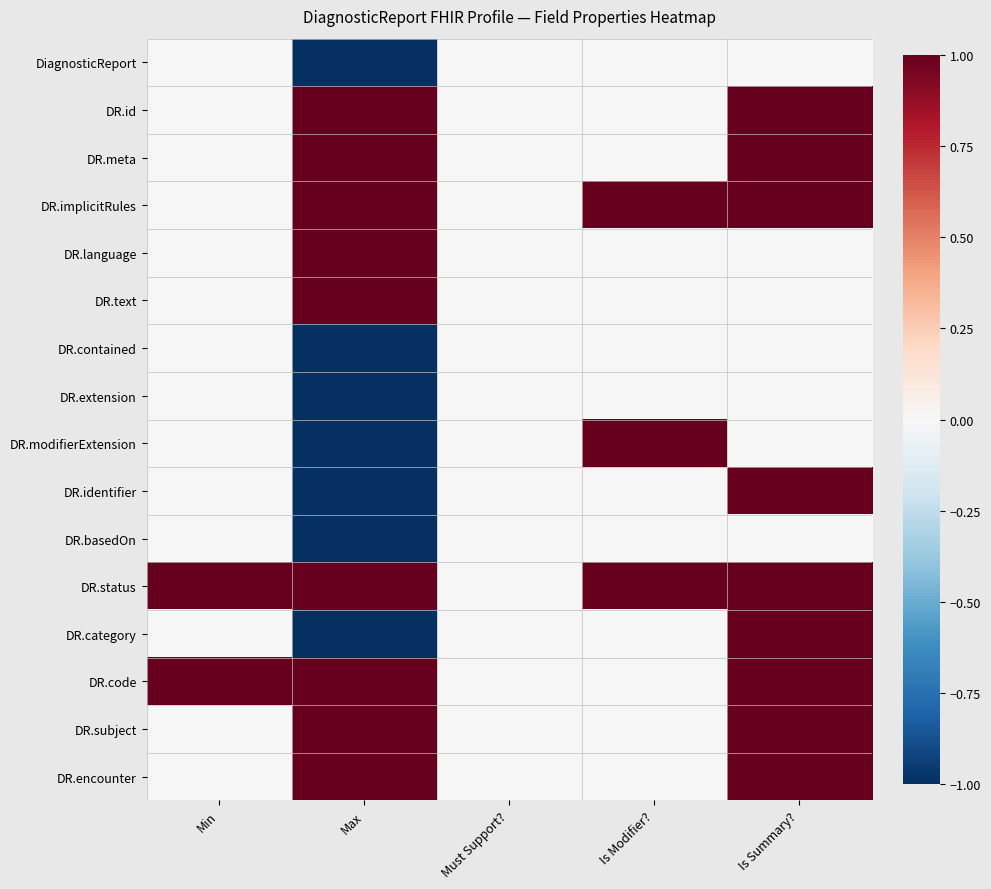

At which category does the chart reach its peak across all series?

Max